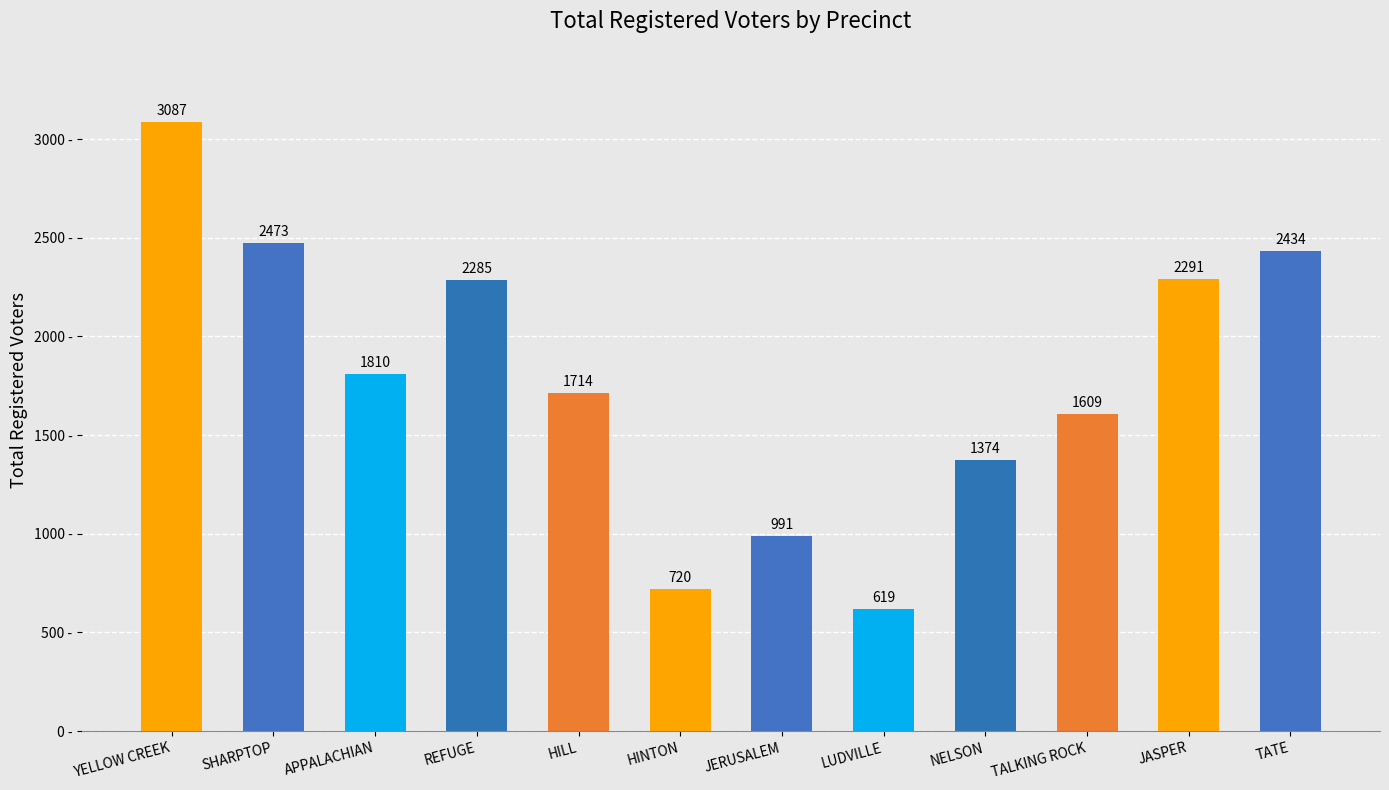

Reading left to right, extract all data points from this chart.

YELLOW CREEK=3087	SHARPTOP=2473	APPALACHIAN=1810	REFUGE=2285	HILL=1714	HINTON=720	JERUSALEM=991	LUDVILLE=619	NELSON=1374	TALKING ROCK=1609	JASPER=2291	TATE=2434